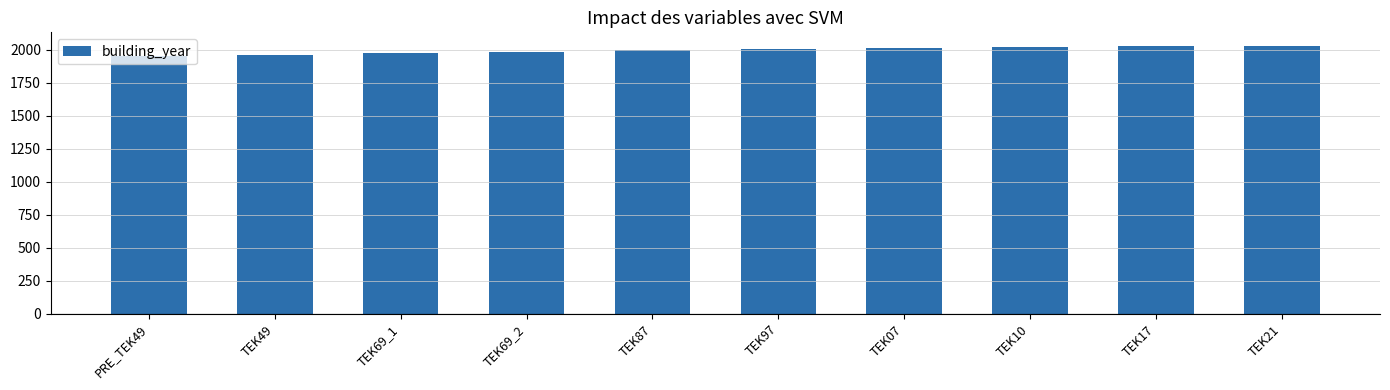

What is the minimum value shown in the chart?

1950